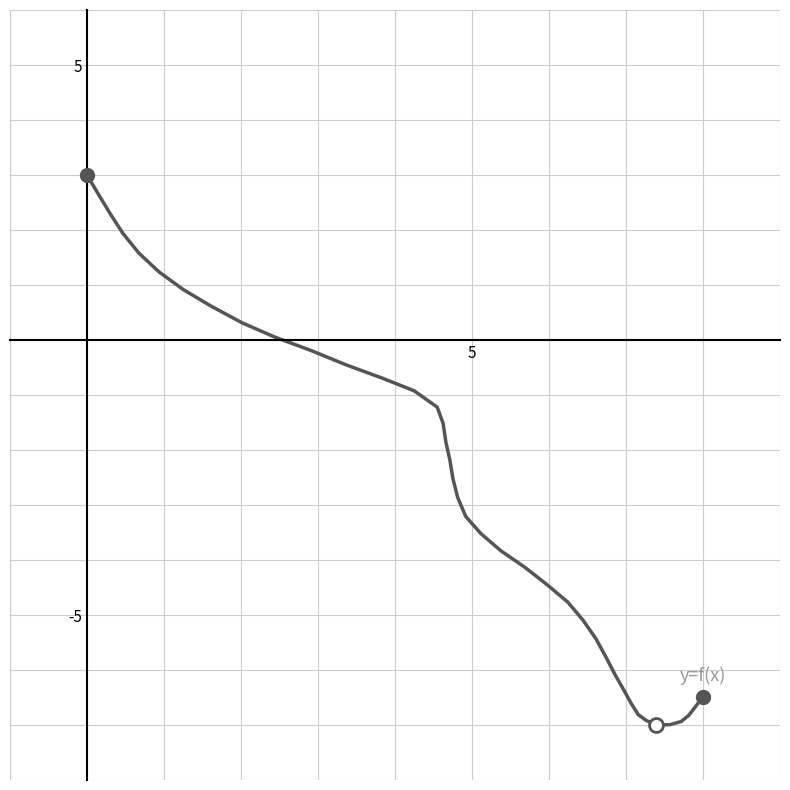

What is the smallest value displayed?

-7.0